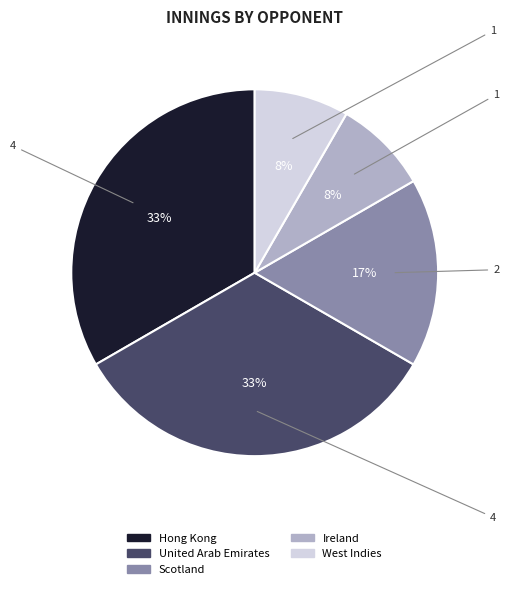

The West Indies slice represents 1% of the pie. True or false?

False